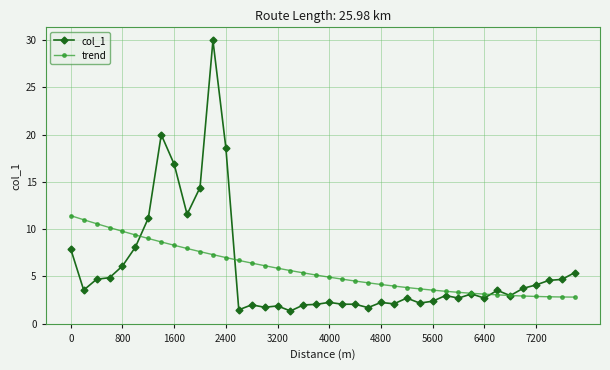

What is the value of the col_1 point at the 25th from the left?

2.2